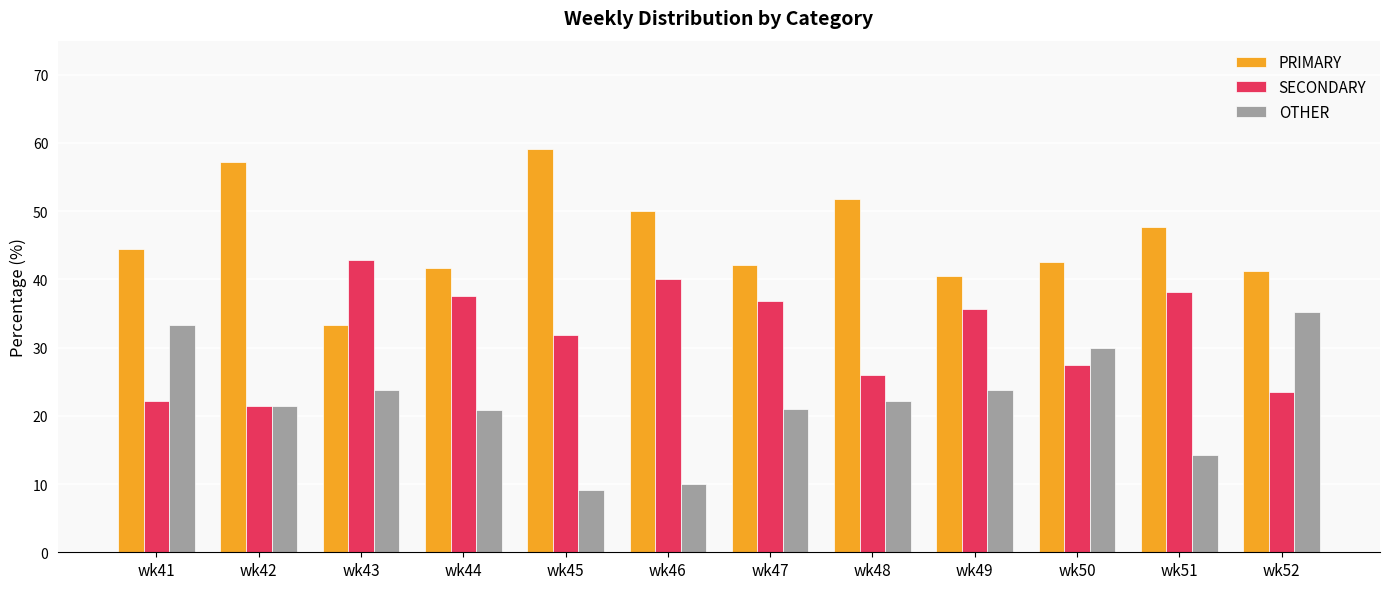

How many categories are shown in the chart?

12